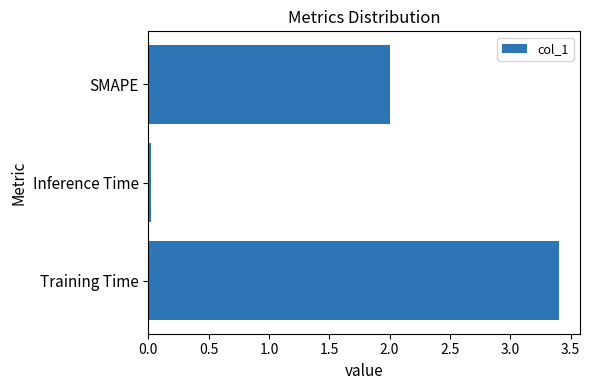

List the labels in order of value, largest first.

Training Time, SMAPE, Inference Time